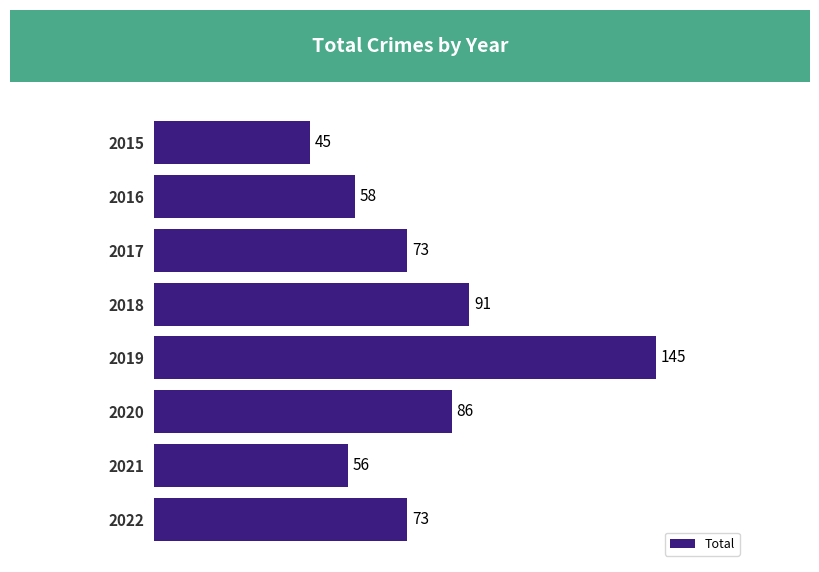

Does the chart contain stacked bars?

No